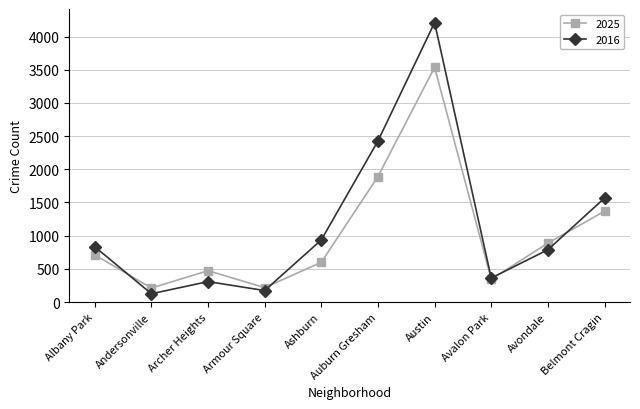

What is the difference between the maximum and minimum values in the 2016 series?

4085